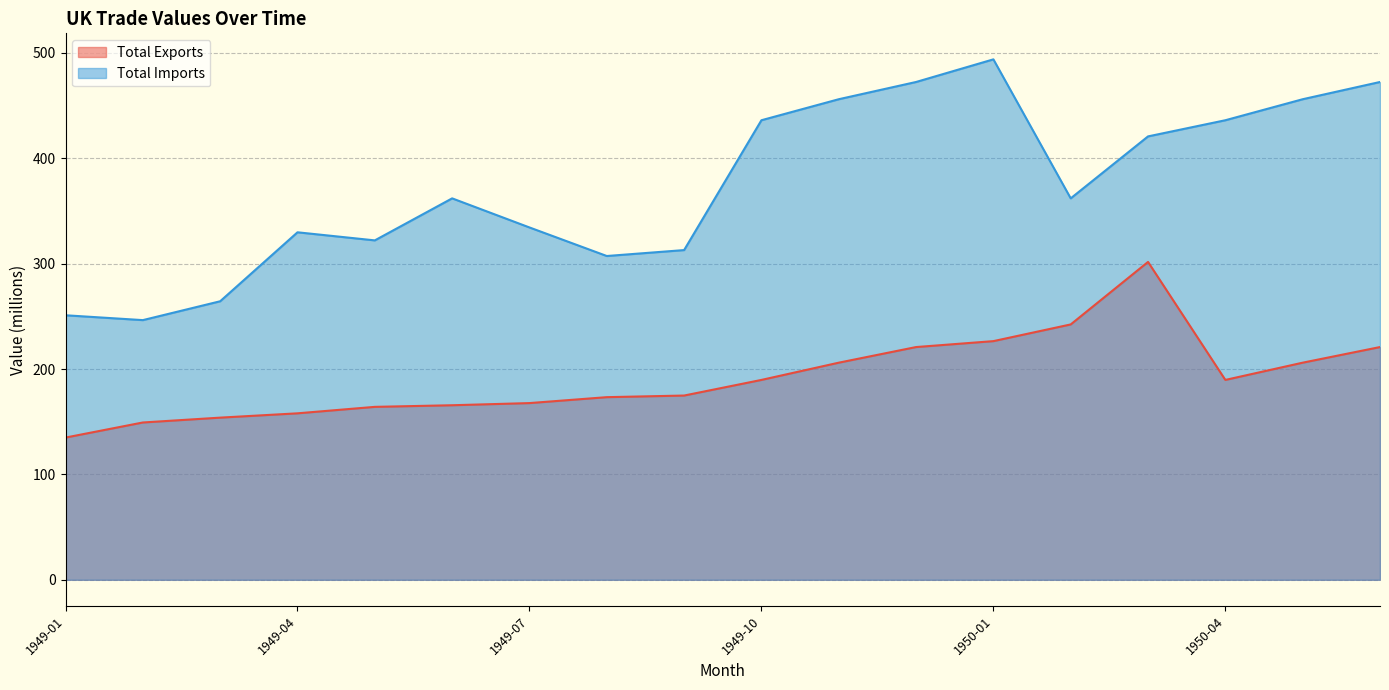

At how many categories does at least one series exceed 351?

10